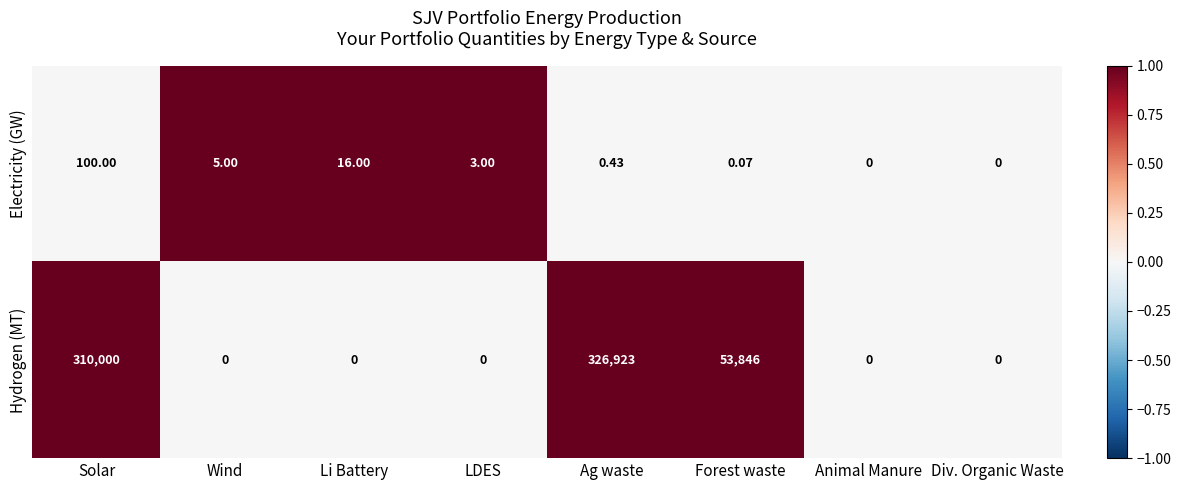

What is the spread (max minus min) of values at Forest waste?

53845.9